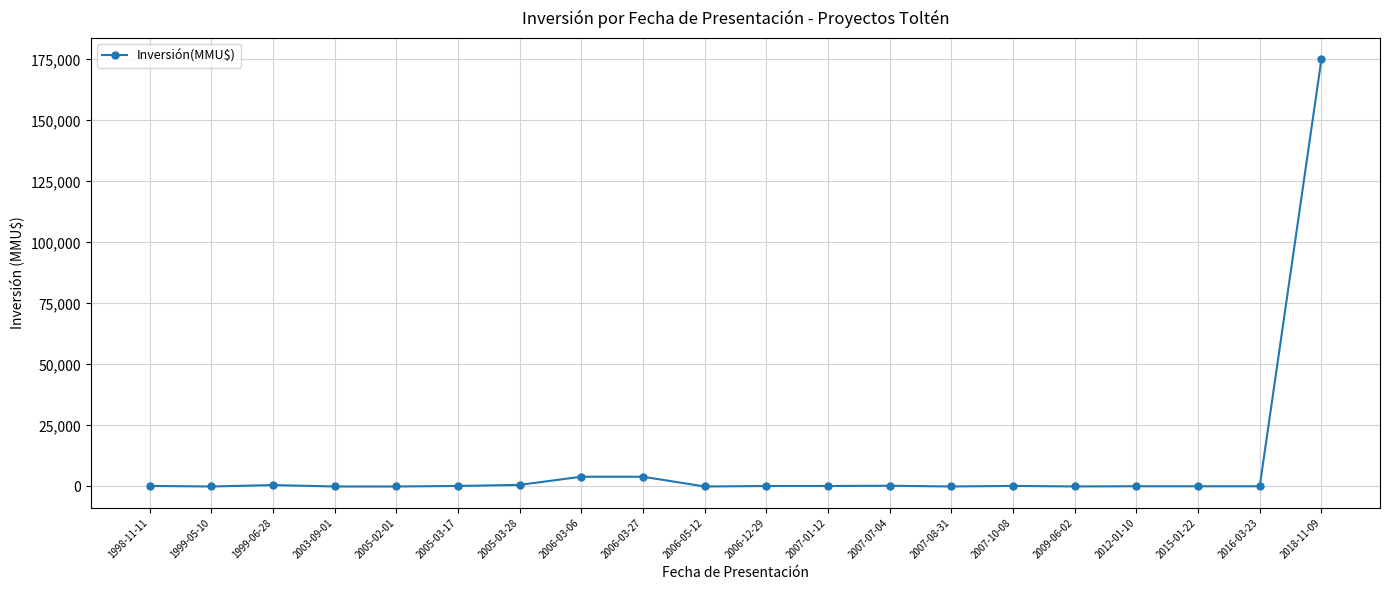

What is the label of the 15th point from the left?

2007-10-08